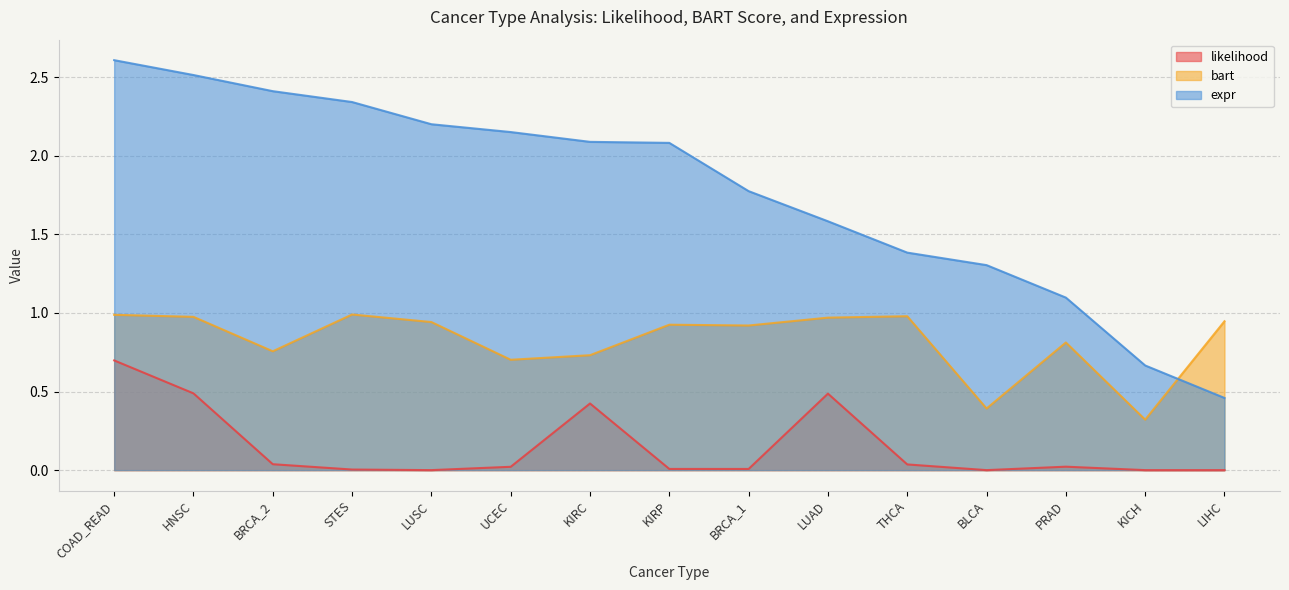

What is the sum of all likelihood values?

2.2